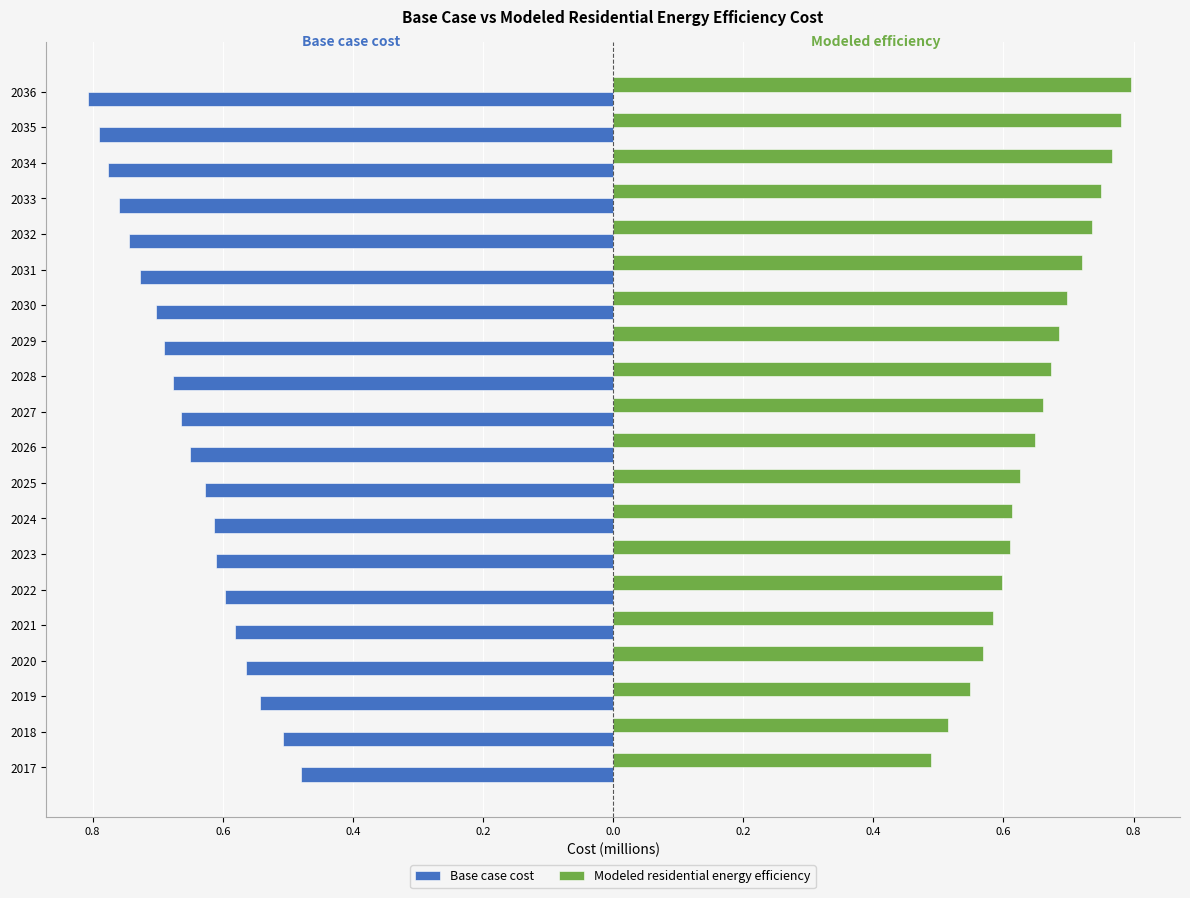

Which series has the largest total across all categories?

Modeled residential energy efficiency